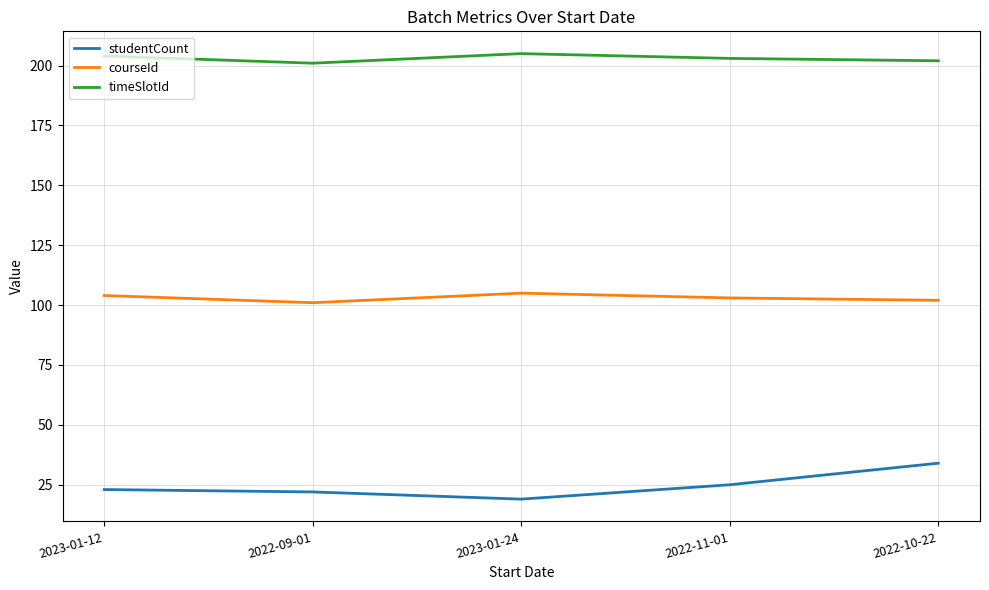

Does the chart have visible grid lines?

Yes